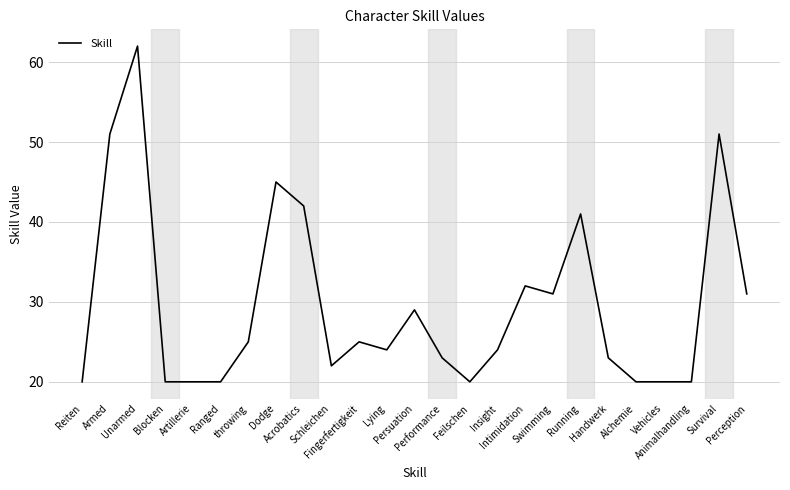

What is the difference between the maximum and minimum values?

42